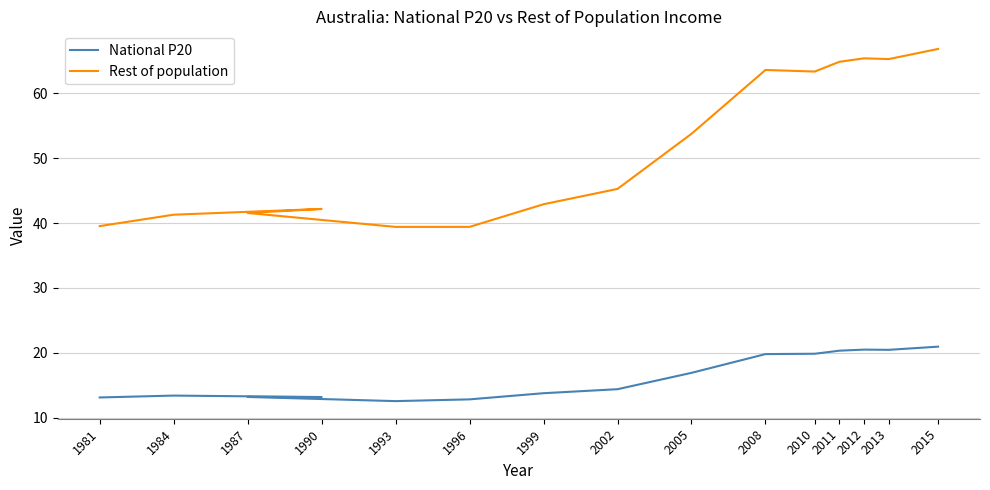

Which series has the largest total across all categories?

Rest of population